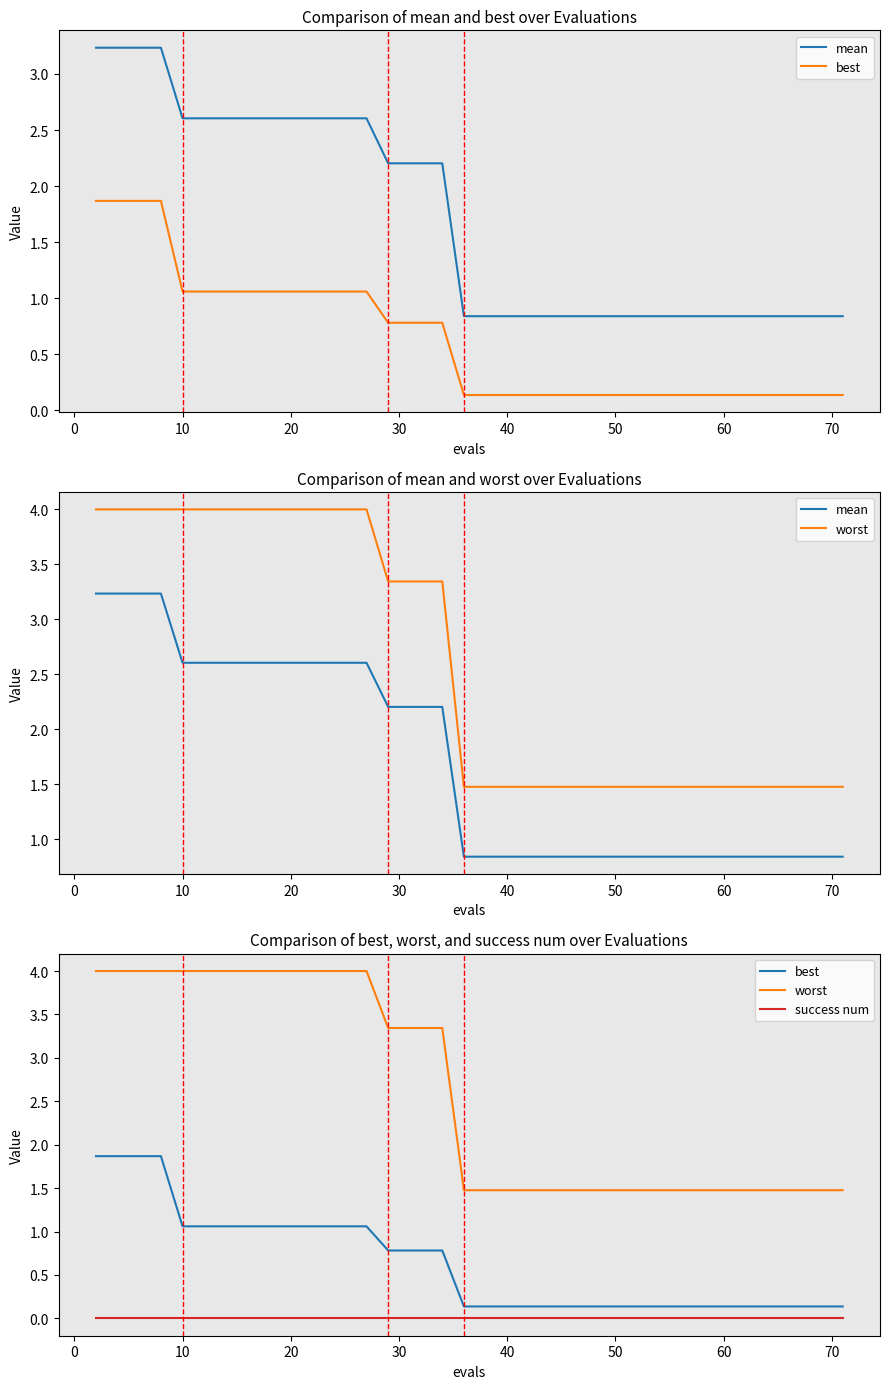

True or false: worst and success num intersect in this chart.

False